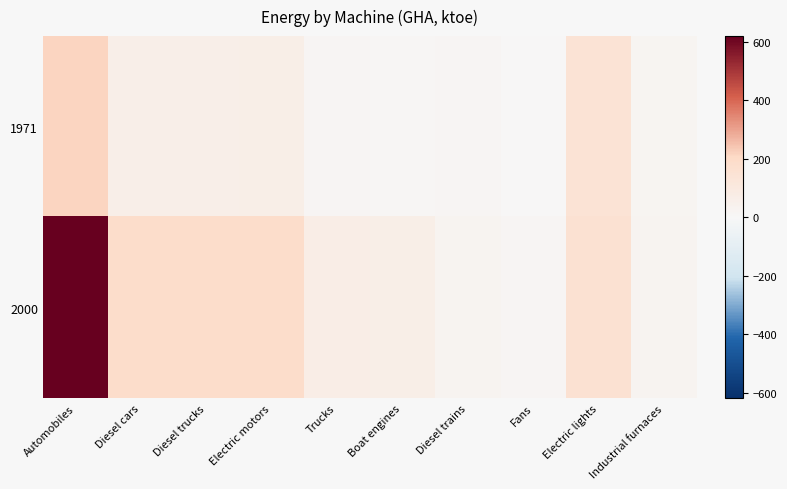

List the series in order of their overall mean, lowest first.

1971, 2000